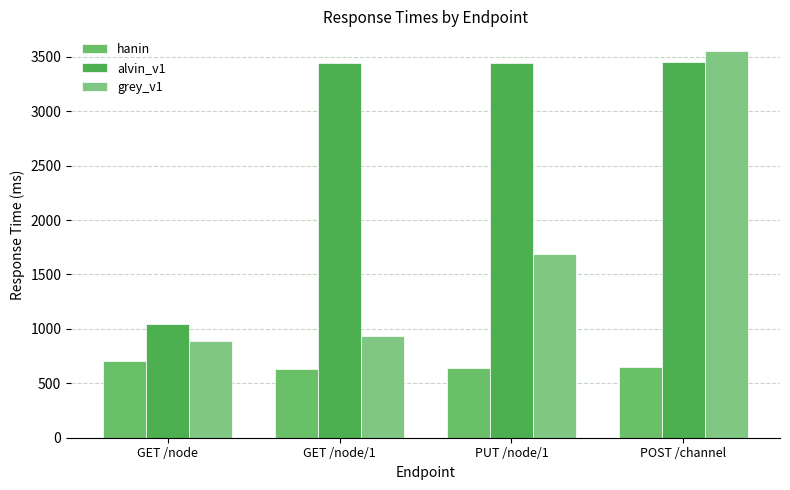

How many data points in grey_v1 are above 1686?

2